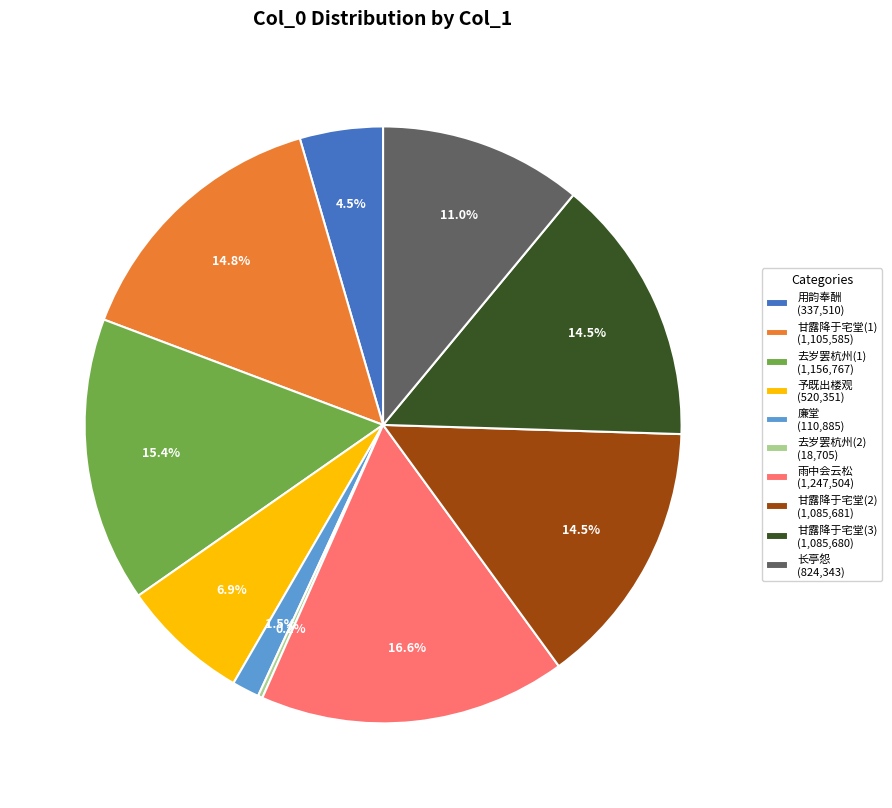

Which category has the biggest portion of the pie?

雨中会云松 (1,247,504)